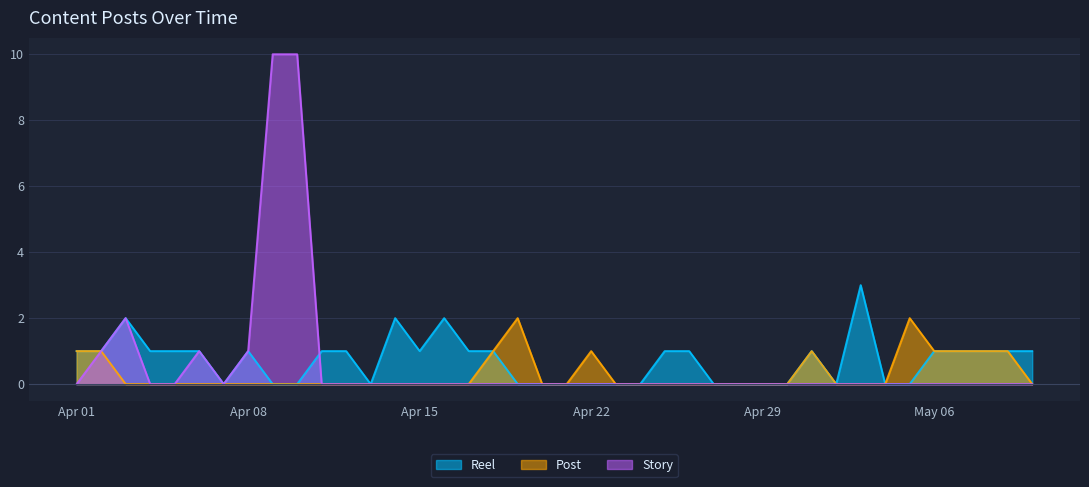

Rank the series at 2025-04-04 from lowest to highest value.

Post, Story, Reel